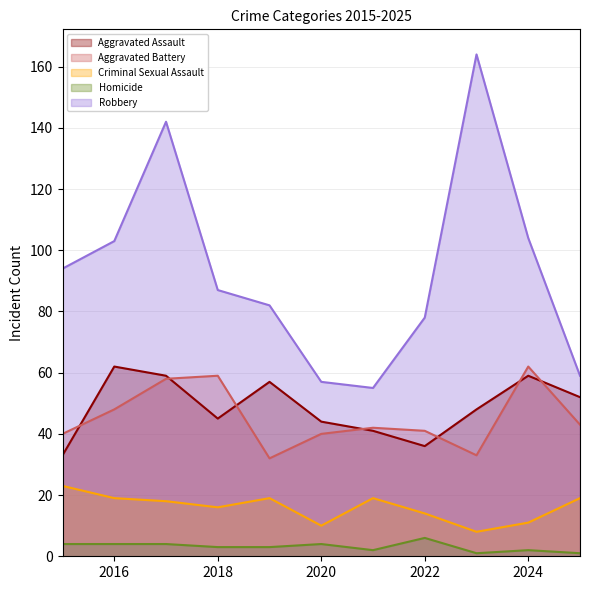

Rank the series at 2019 from lowest to highest value.

Homicide, Criminal Sexual Assault, Aggravated Battery, Aggravated Assault, Robbery